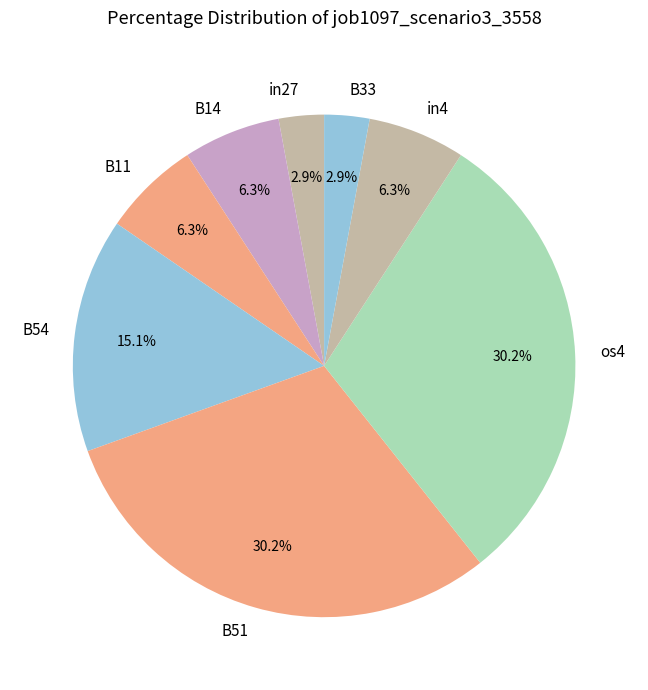

How many segments does this pie chart have?

8